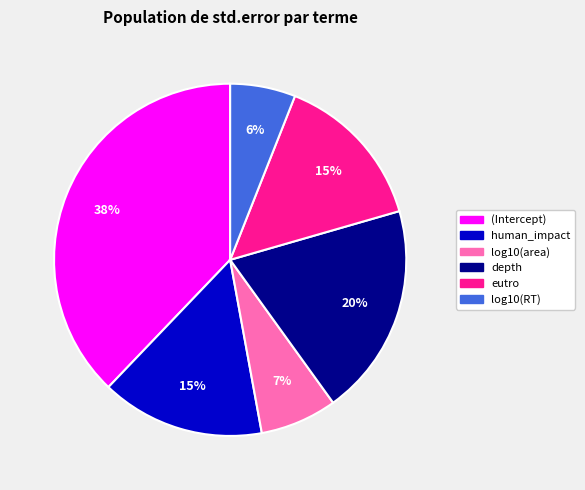

Which category has the smallest portion of the pie?

log10(RT)